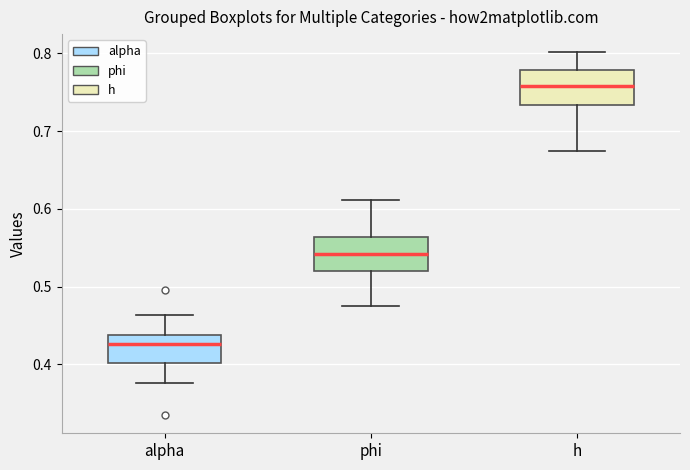

Reading left to right, transcribe this box plot: for each box, give where its median line is, the range the box spans, and where its two whiskers end, as read against the y-axis. The values are not printed on the chart, so give them approximately, as read against the axis.

alpha: median 0.43, box 0.40 to 0.44, whiskers 0.38 to 0.46
phi: median 0.54, box 0.52 to 0.56, whiskers 0.48 to 0.61
h: median 0.76, box 0.73 to 0.78, whiskers 0.68 to 0.80